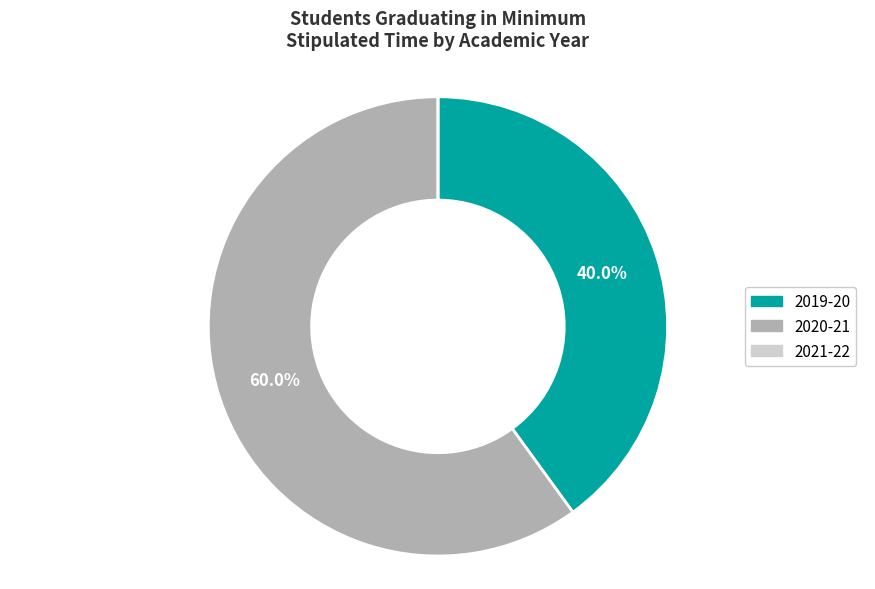

What is the ratio of the value at 2020-21 to the value at 2019-20?

1.5